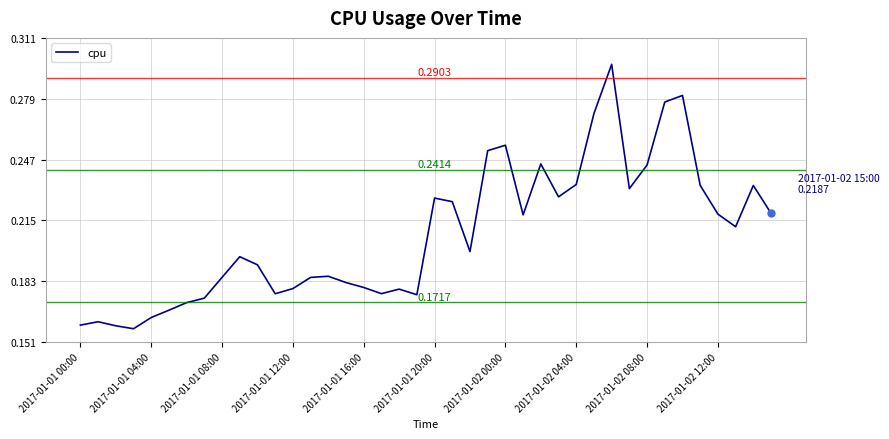

How many distinct data groups are displayed?

1